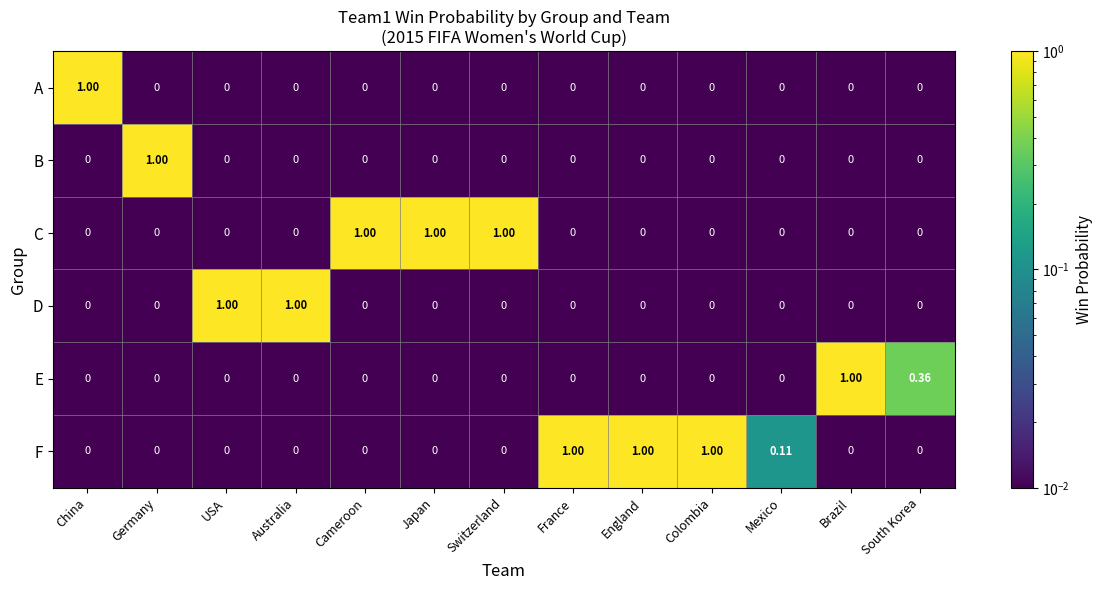

Which series has the largest total across all categories?

F